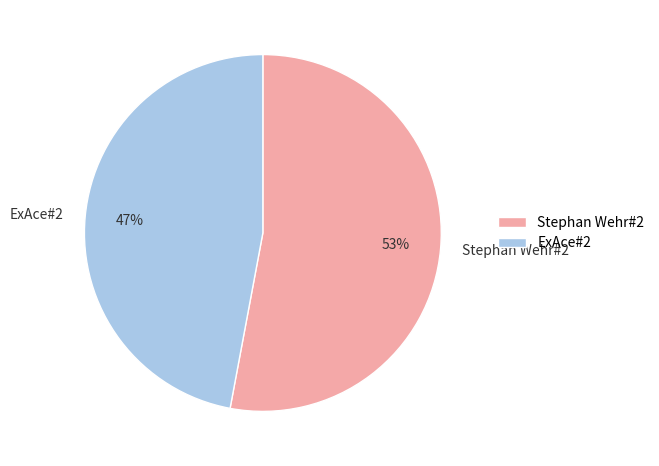

True or false: Stephan Wehr#2 accounts for 53% of the total.

True